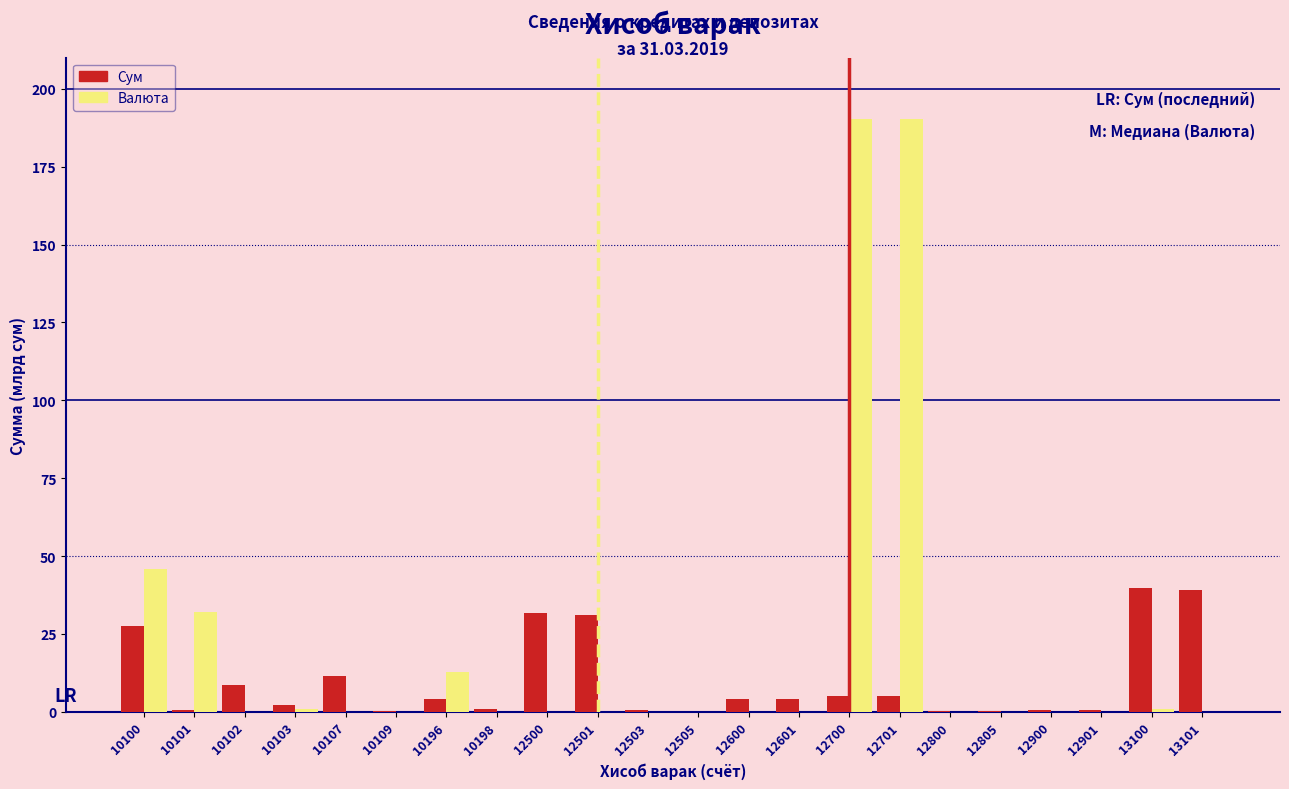

Which series changed the most between 10100 and 12800?

Валюта